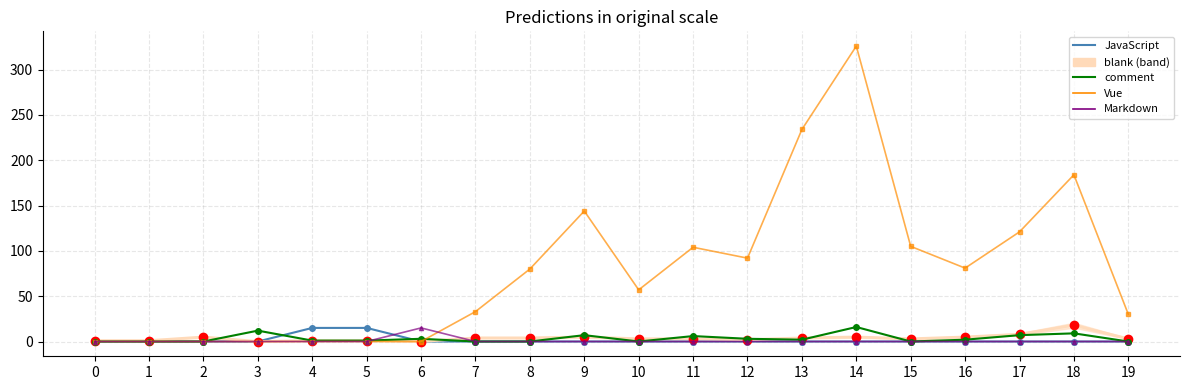

What is the greatest value displayed?

326